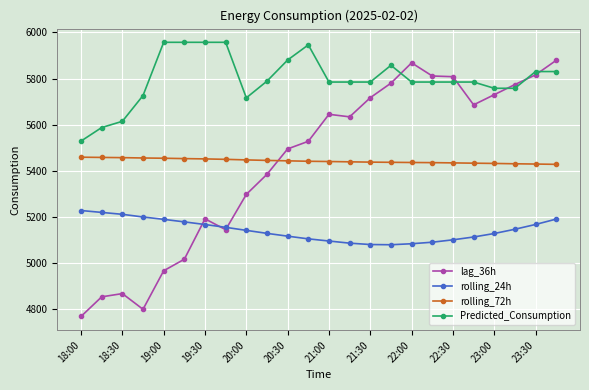

List the series in order of their peak value, lowest first.

rolling_24h, rolling_72h, lag_36h, Predicted_Consumption